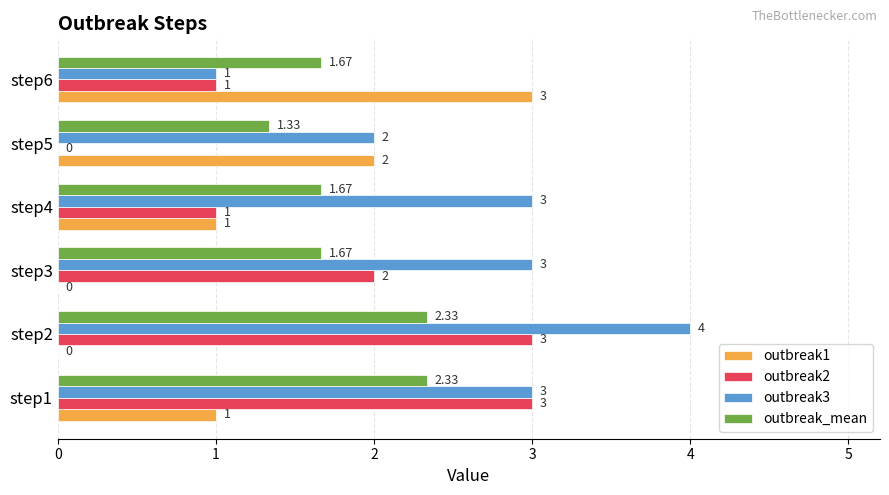

Which series has the largest total across all categories?

outbreak3